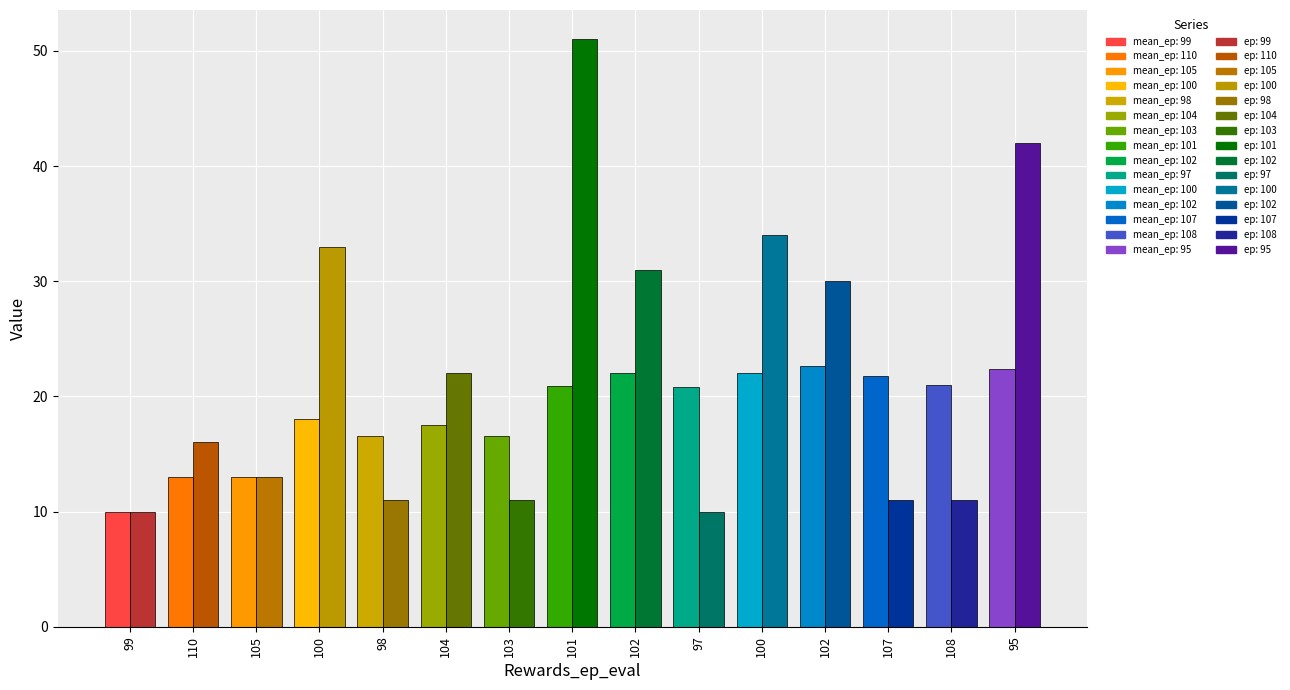

List the series in order of their overall mean, lowest first.

Rewards_mean_ep, Rewards_ep